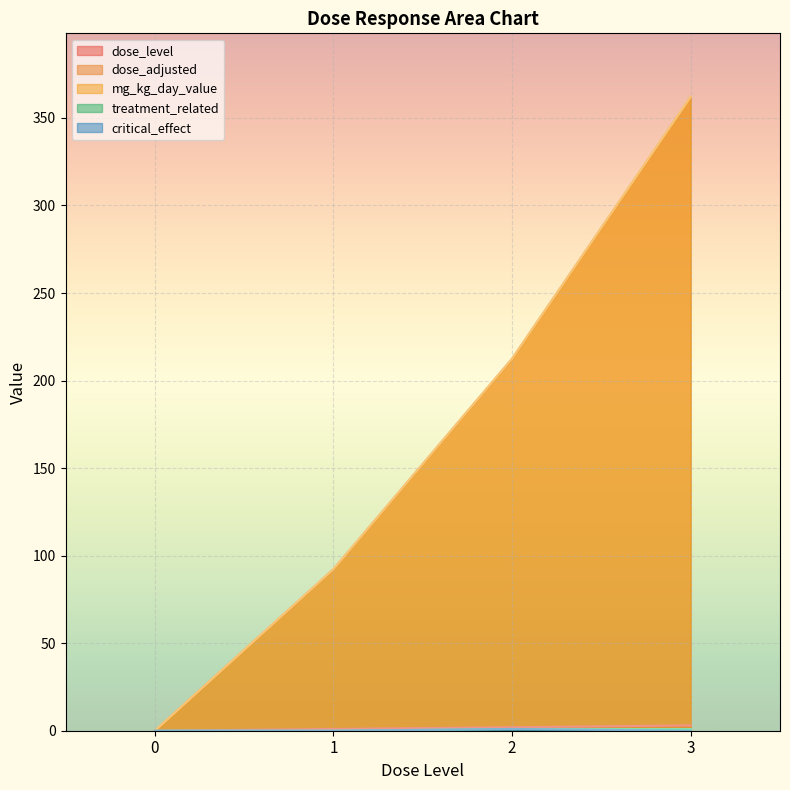

Which series has the widest spread of values?

dose_adjusted